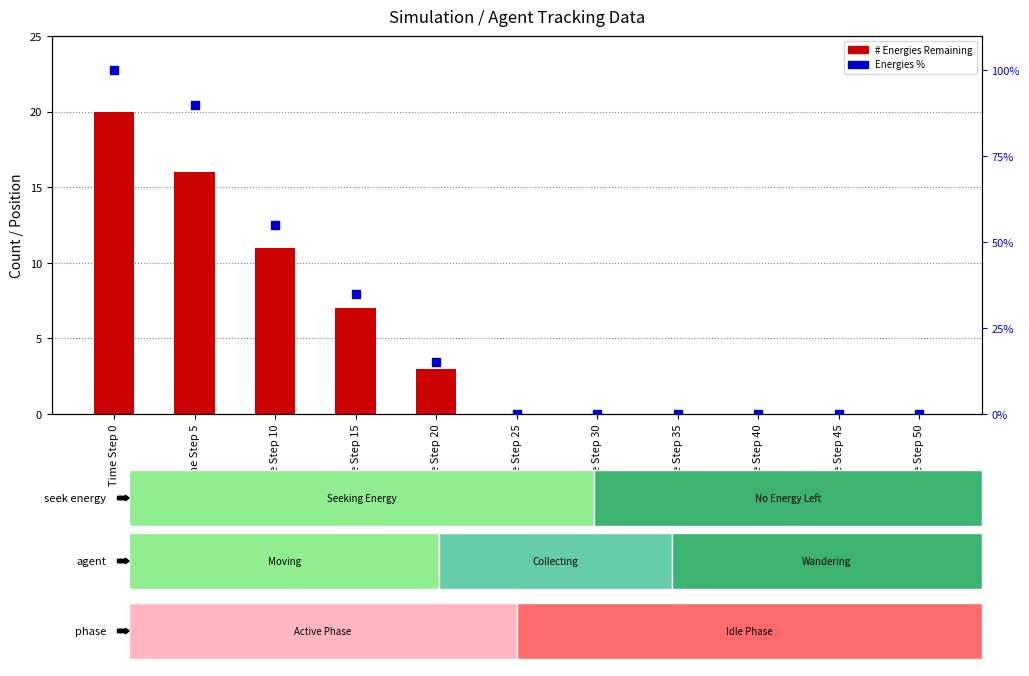

Is the value of Energies % (percentile) at Time Step 50 greater than the value of # Energies Remaining at Time Step 20?

No